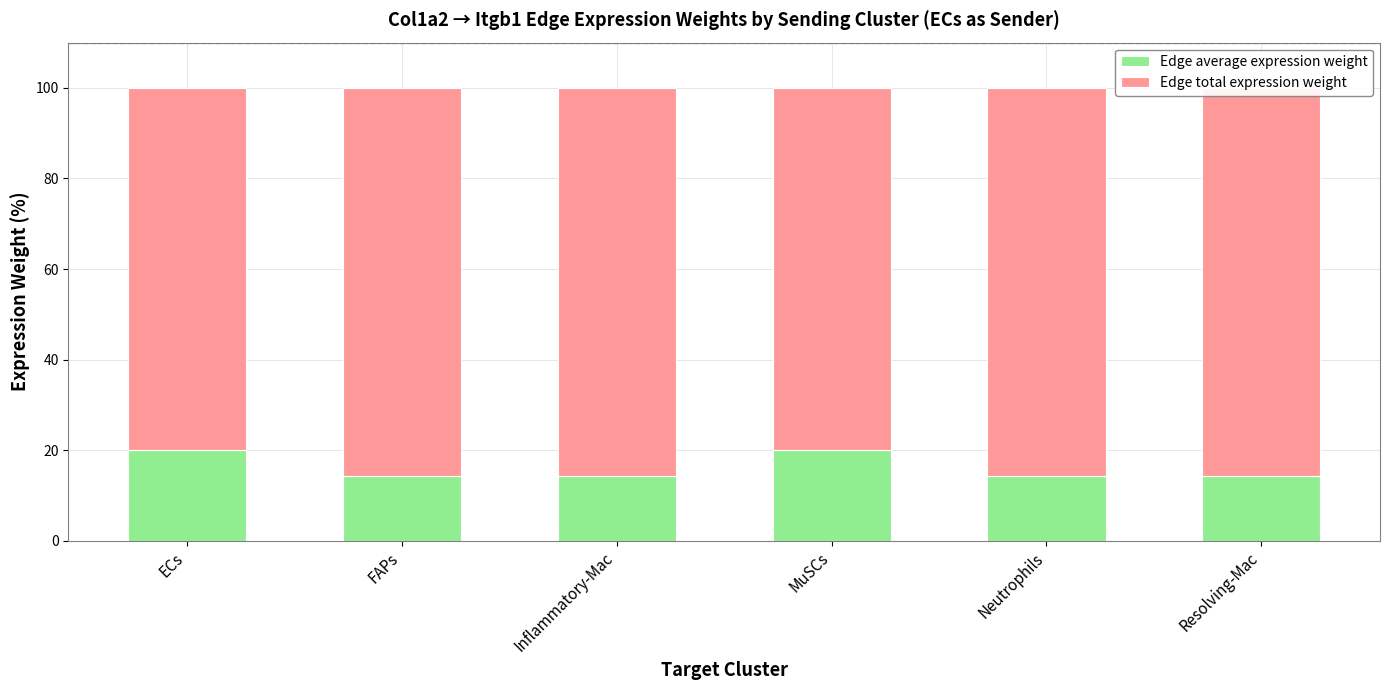

What is the difference between the maximum and second lowest values in the Edge average expression weight series?

5.7